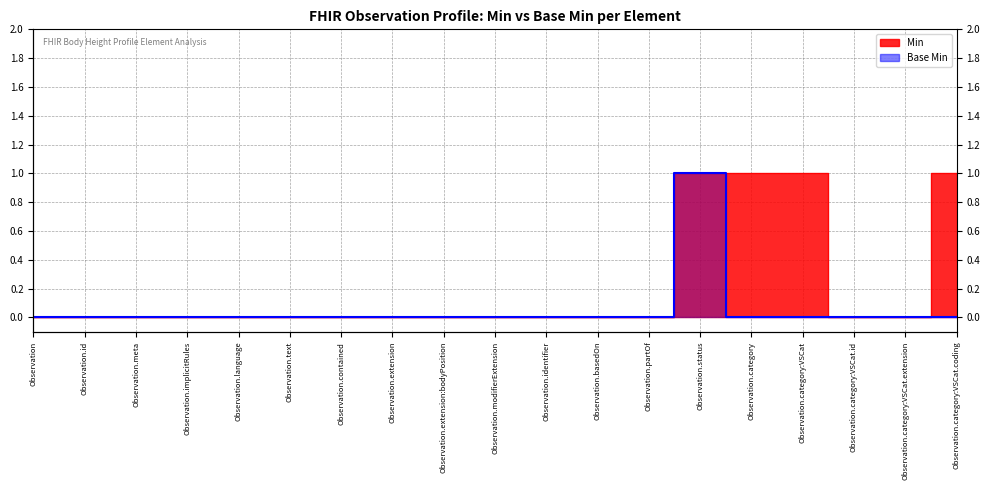

True or false: Min and Base Min intersect in this chart.

False